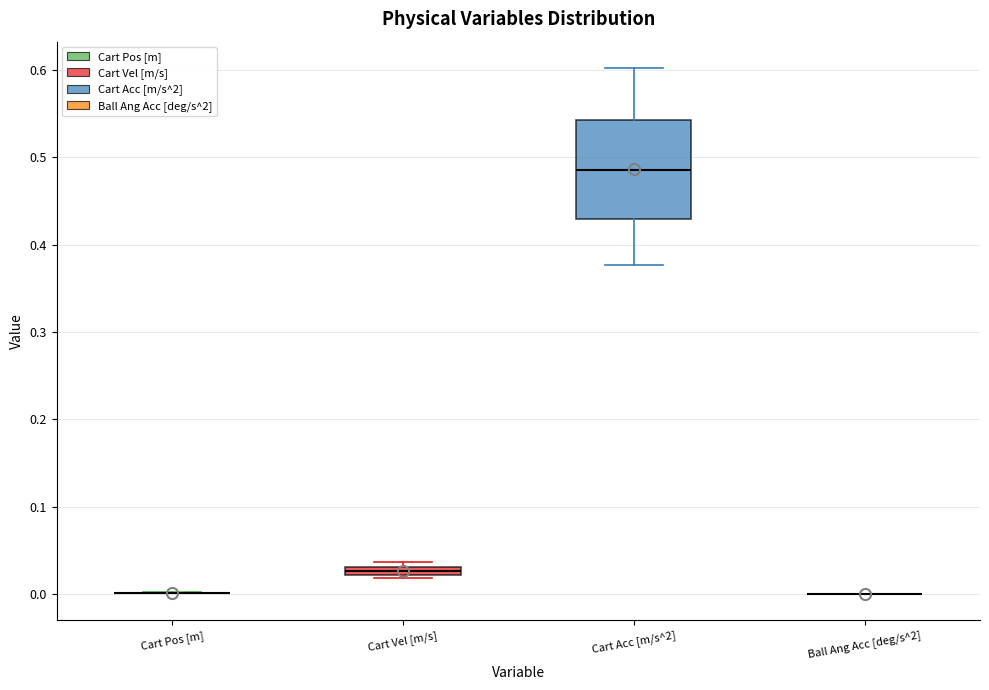

Which box is the tallest, from its lower edge to its upper edge?

Cart Acc [m/s^2]